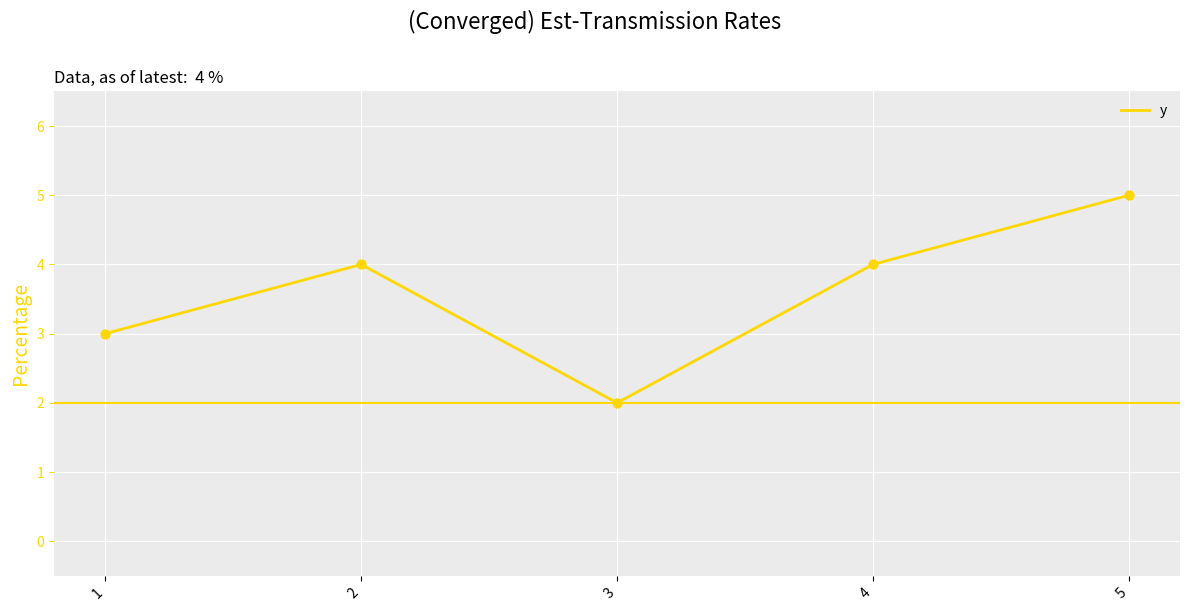

Approximately how many times larger is the value at 2 compared to 3?

2.0